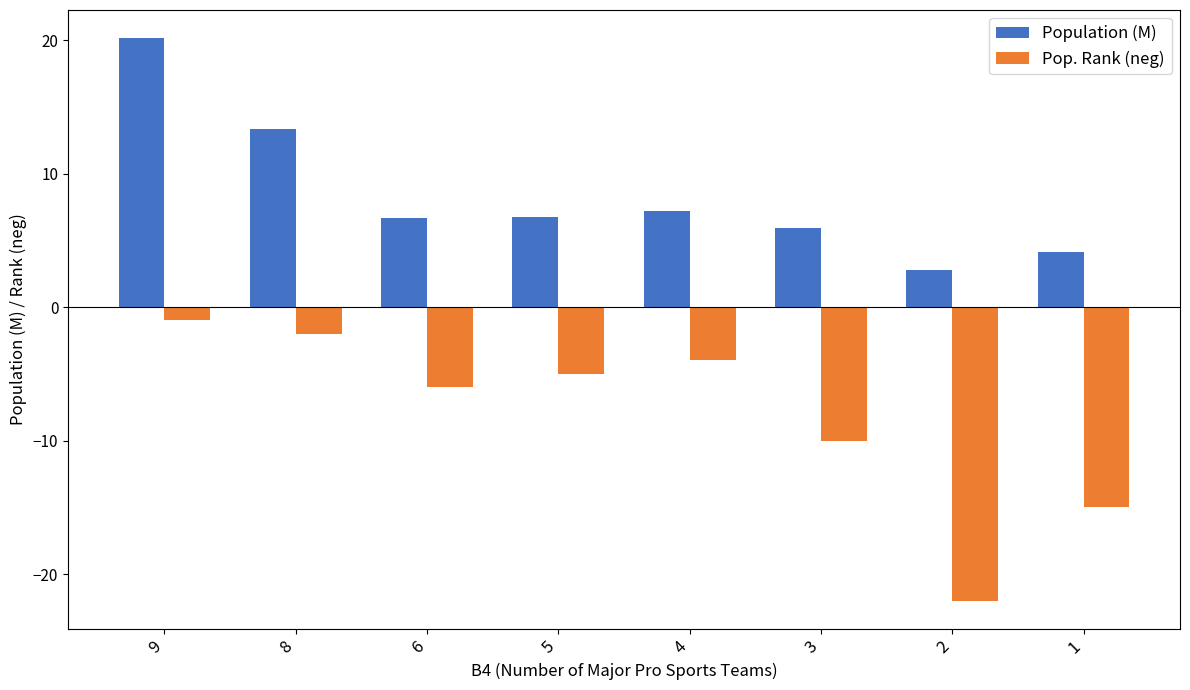

Where is Pop. Rank (neg) nearest to the value -11?

3